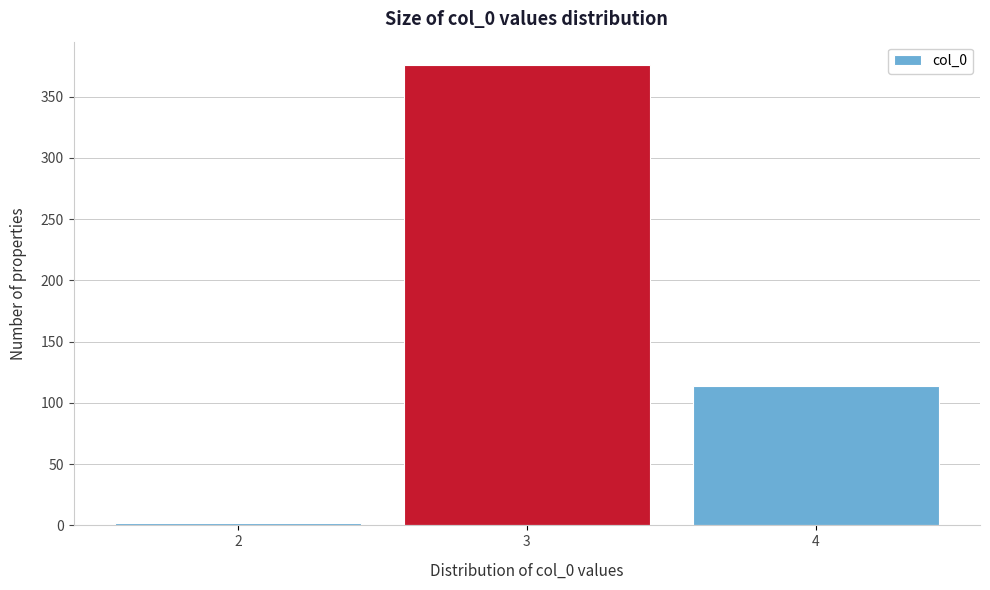

Reading left to right, what are all the values shown in this chart?

2=2	3=376	4=114